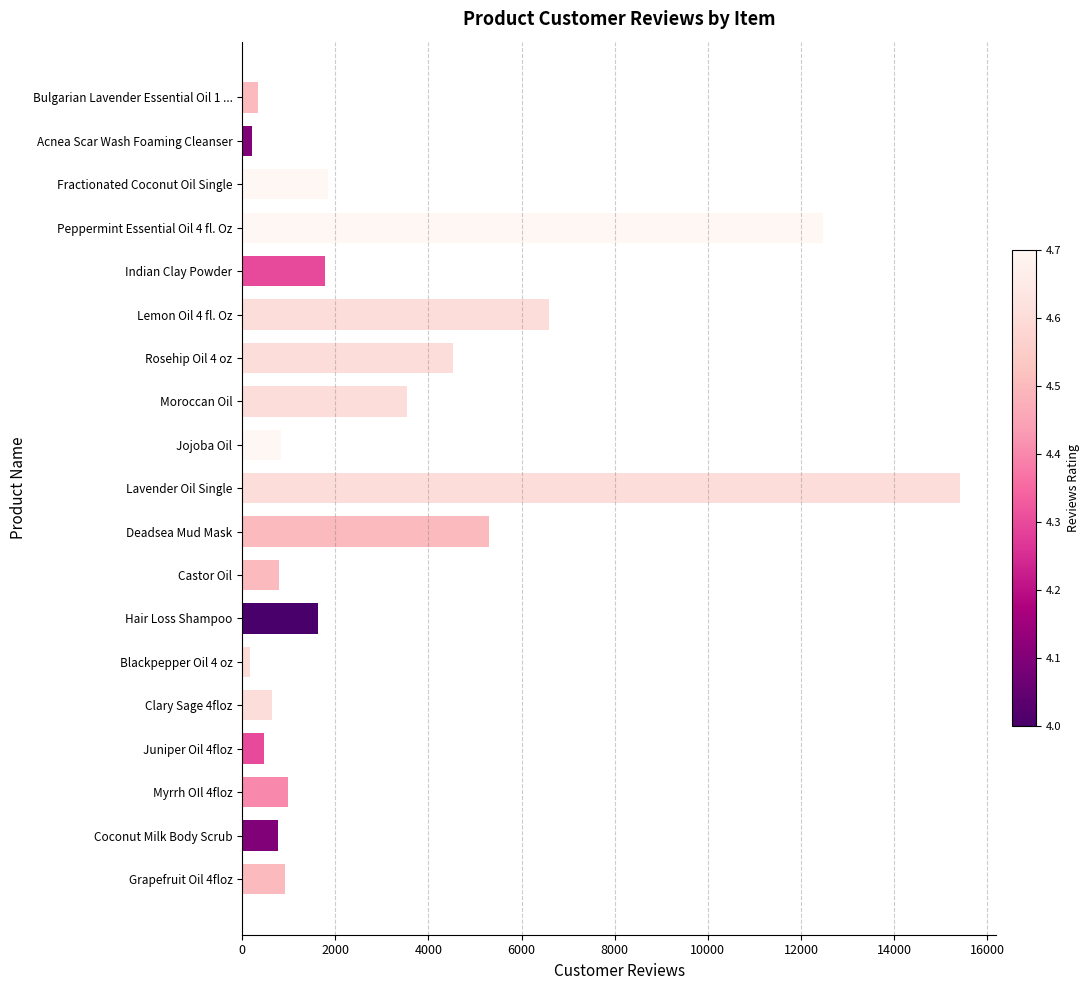

Approximately how many times larger is the value at Peppermint Essential Oil 4 fl. Oz compared to Coconut Milk Body Scrub?

16.0